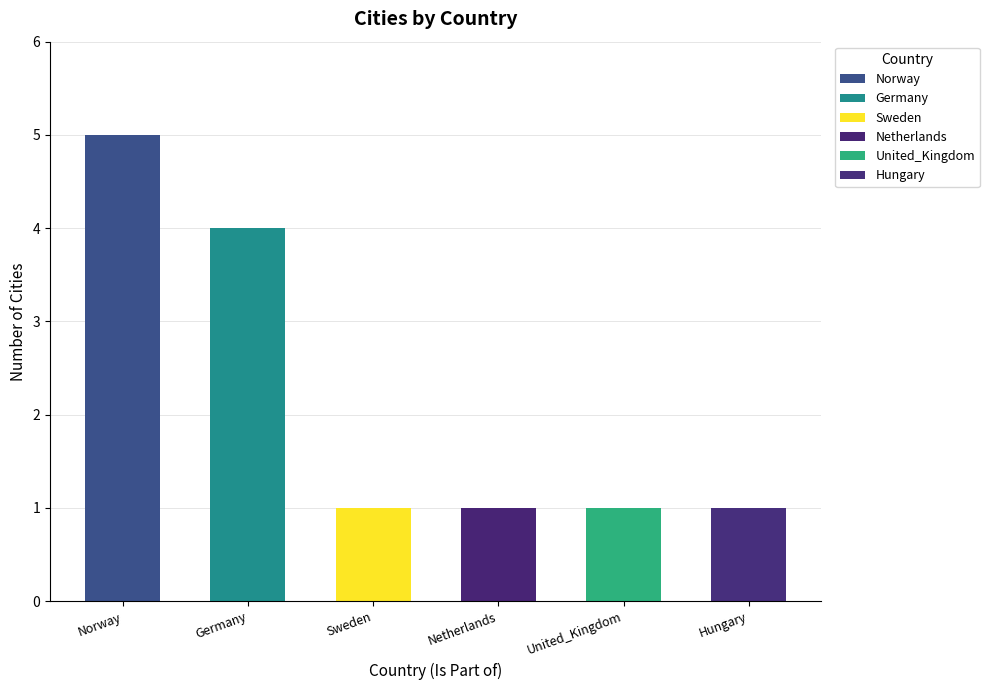

The chart shows a value of 1 at Netherlands. True or false?

True